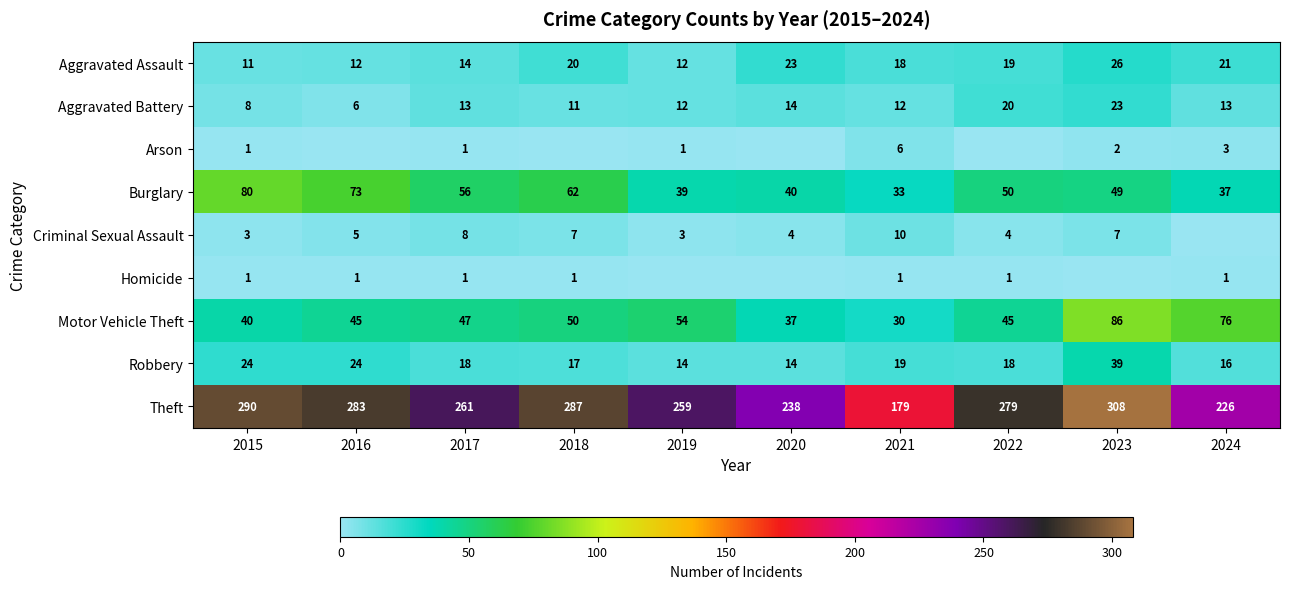

Which category has the lowest value in the Aggravated Battery series?

2016